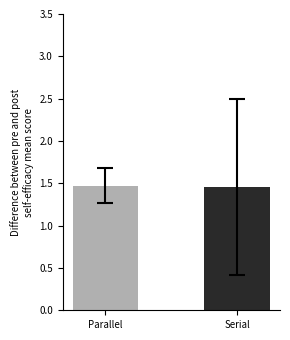

Reading left to right, extract all data points from this chart.

1.5	1.5